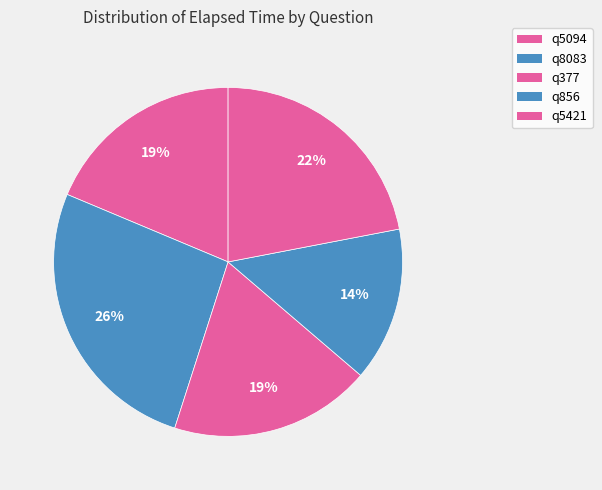

To the nearest percent, what percentage of the pie is q5094?

19%